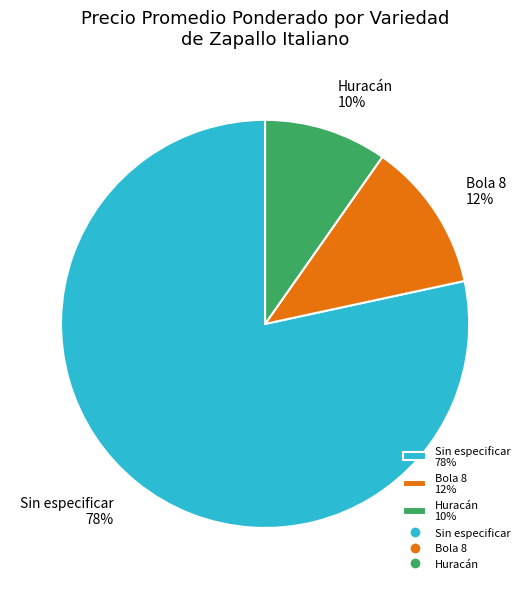

To the nearest percent, what portion does Bola 8 12% represent?

12%